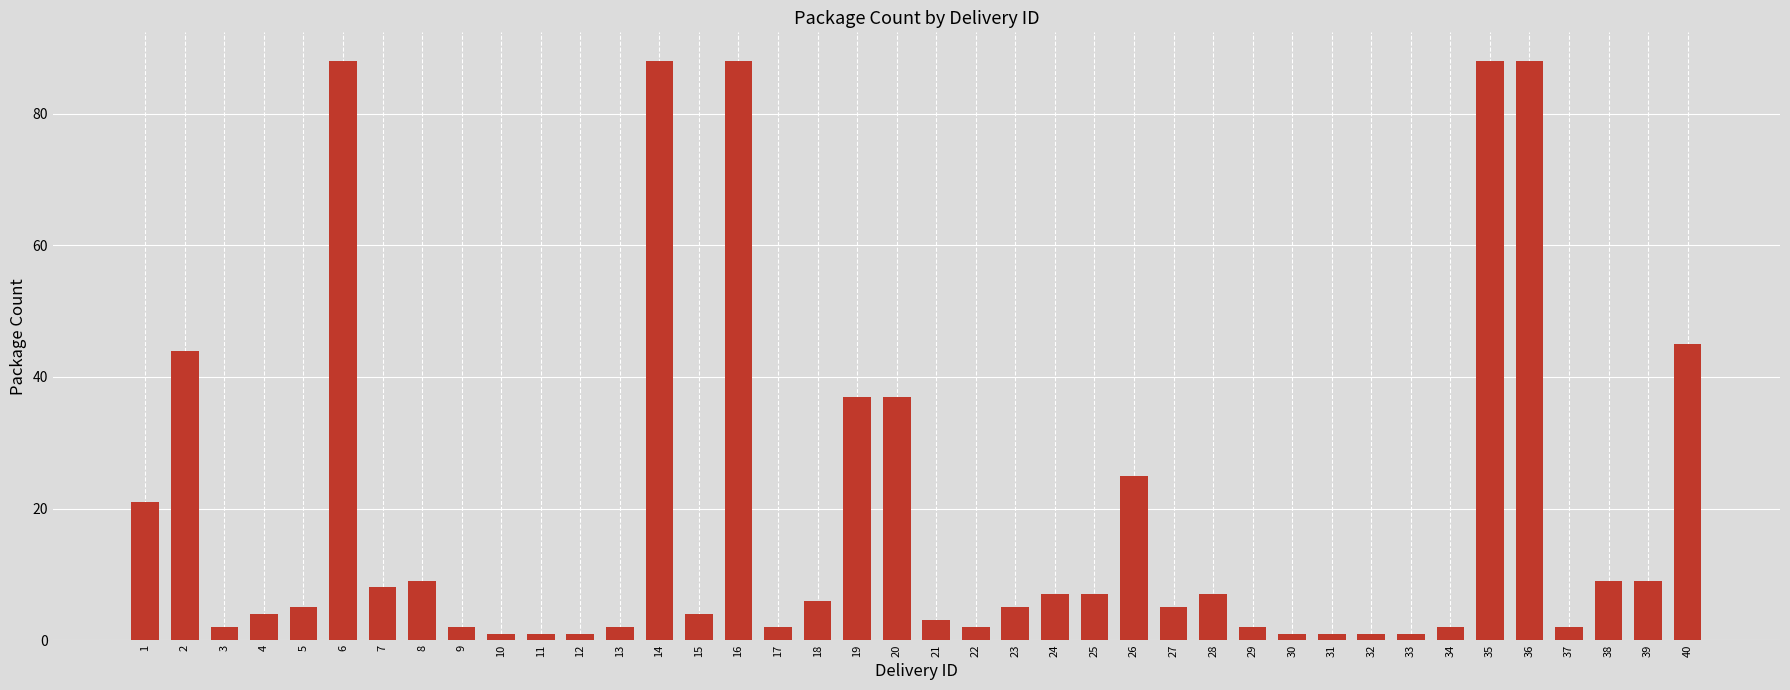

The chart shows a value of 88 at 35. True or false?

True